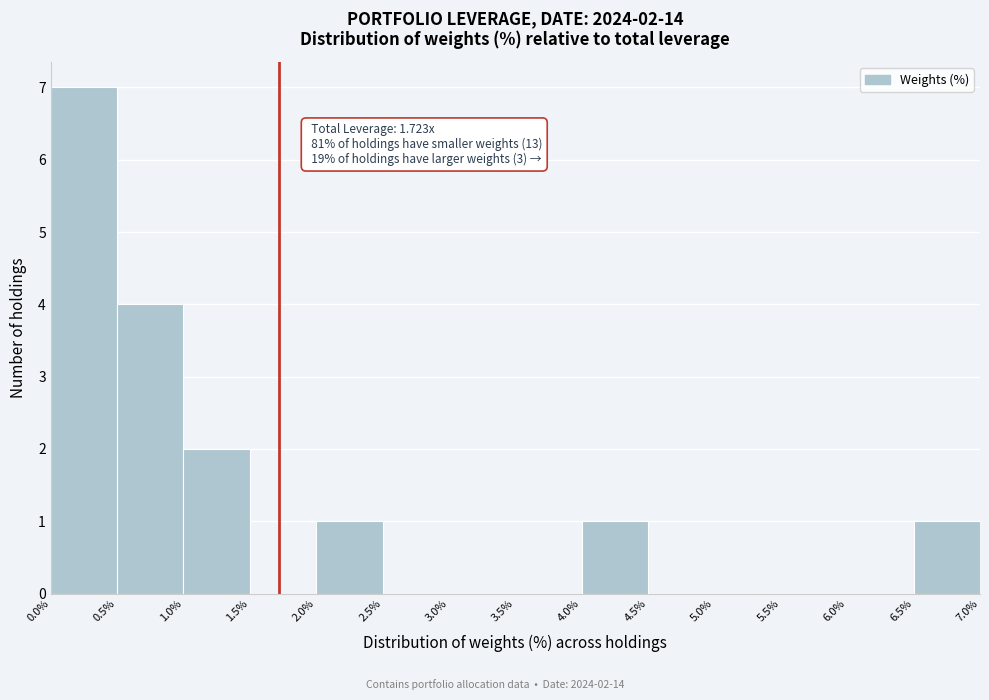

Which range on the x-axis has the tallest bar?

0.0% to 0.5%